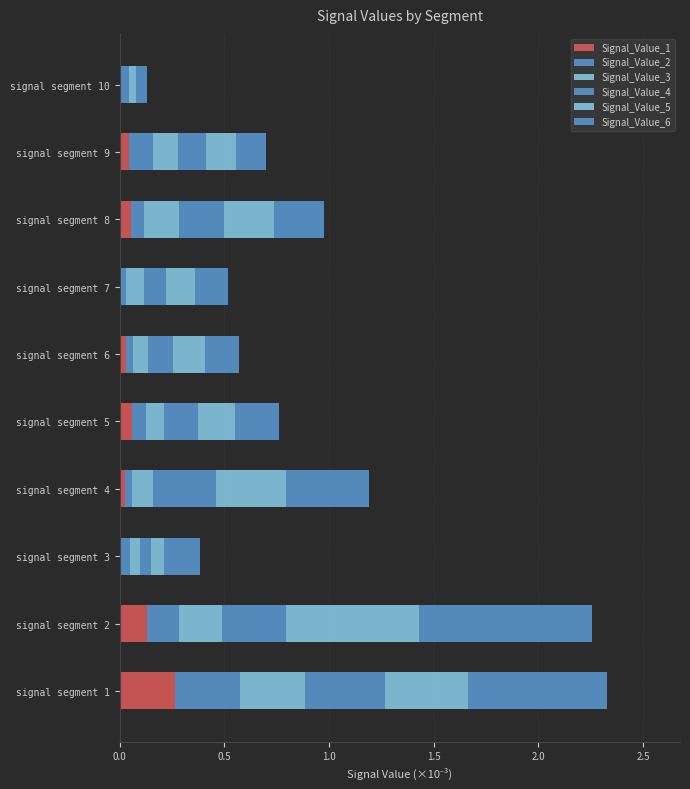

Count the number of data series in this chart.

6